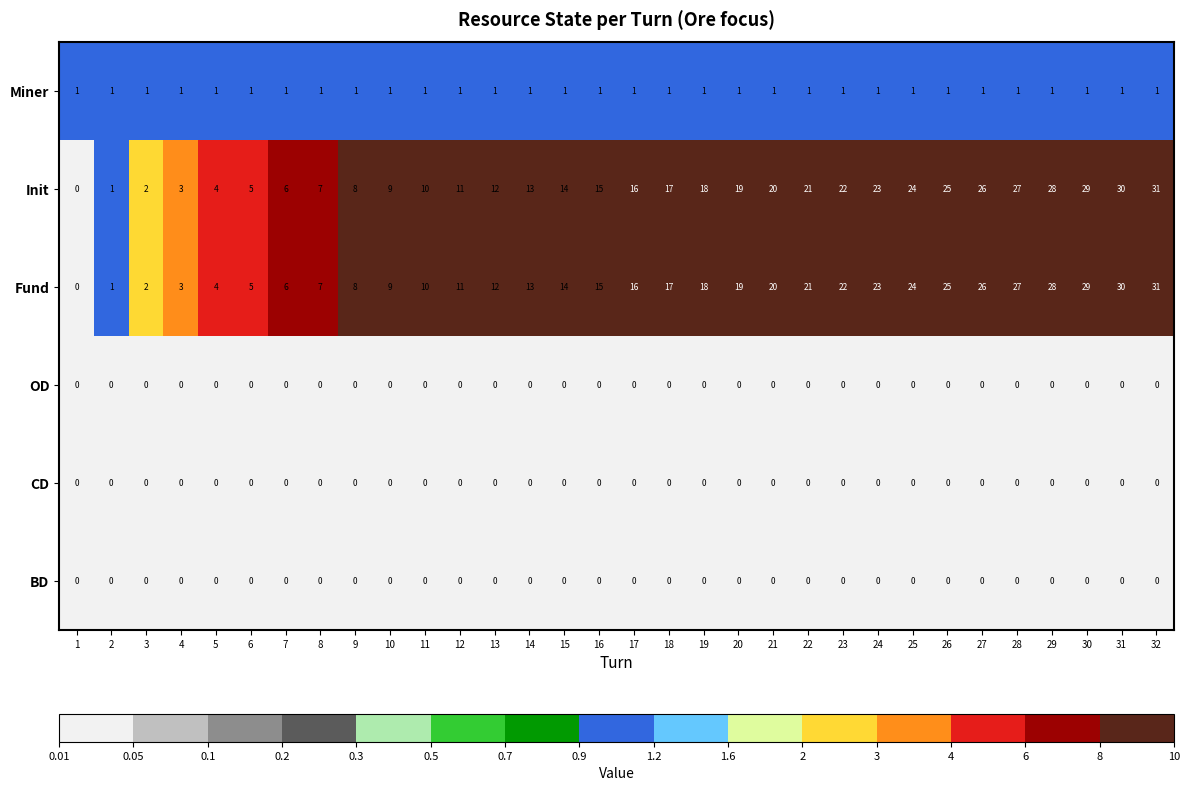

The OD series shows 0 at 26. True or false?

True